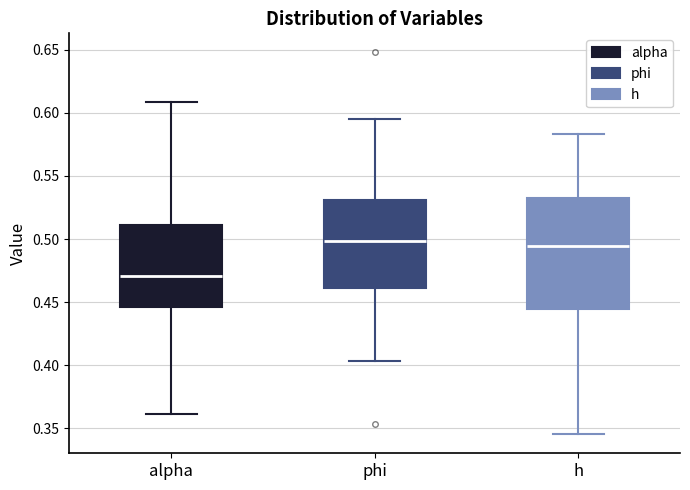

Reading left to right, transcribe this box plot: for each box, give where its median line is, the range the box spans, and where its two whiskers end, as read against the y-axis. The values are not printed on the chart, so give them approximately, as read against the axis.

alpha: median 0.470, box 0.445 to 0.510, whiskers 0.360 to 0.610
phi: median 0.500, box 0.460 to 0.530, whiskers 0.405 to 0.595
h: median 0.495, box 0.445 to 0.535, whiskers 0.345 to 0.585